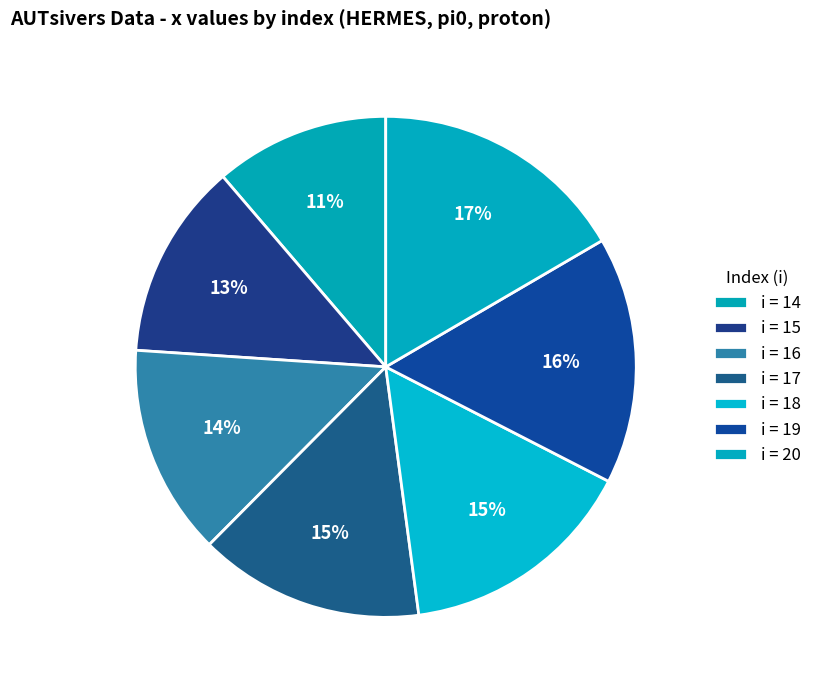

How many slices are in this pie chart?

7